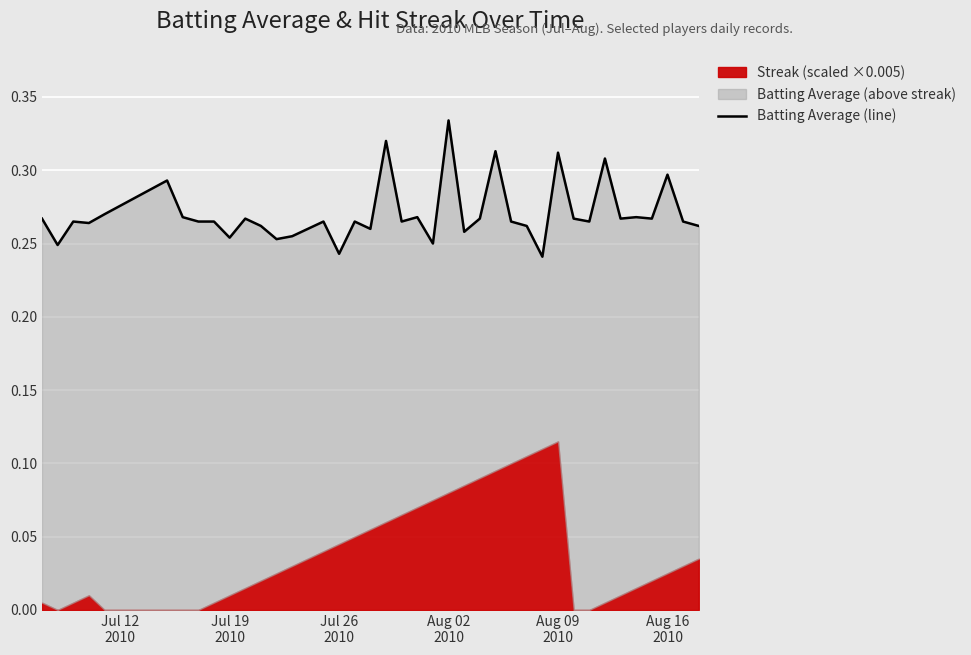

How many lines are shown in the chart?

1